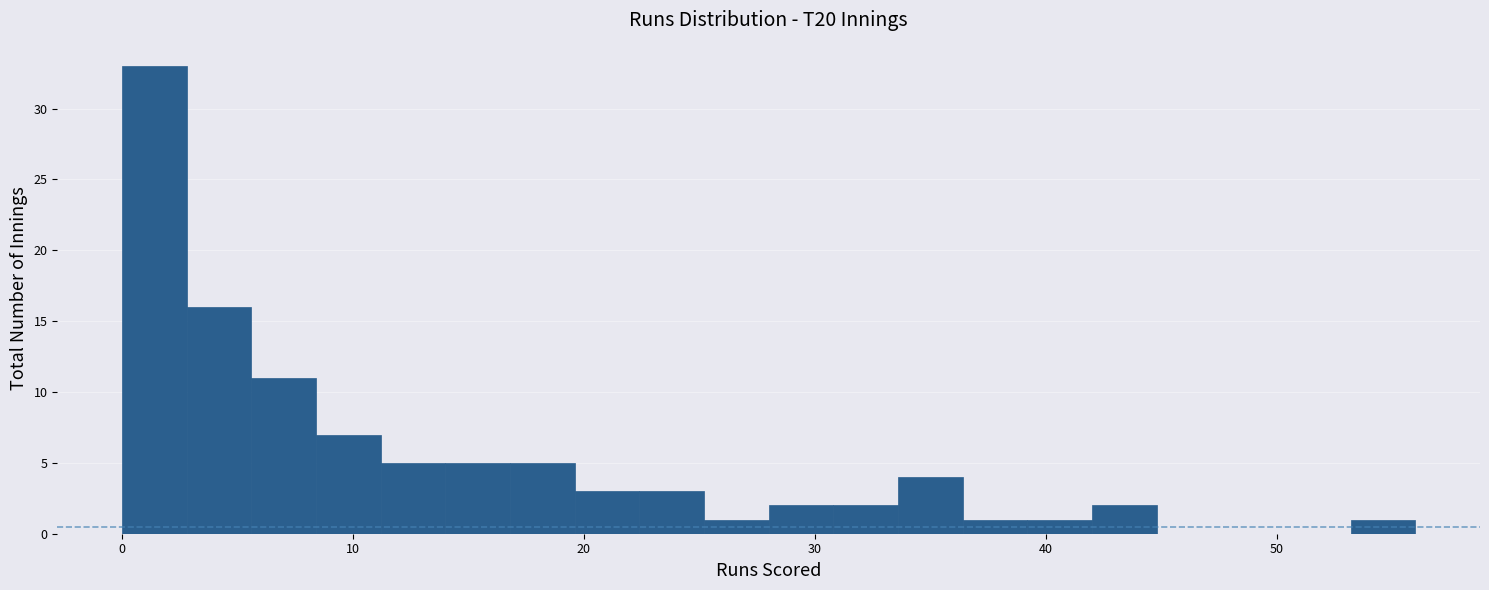

Read against the x-axis, roughly where is the centre of the tallest bar?

1